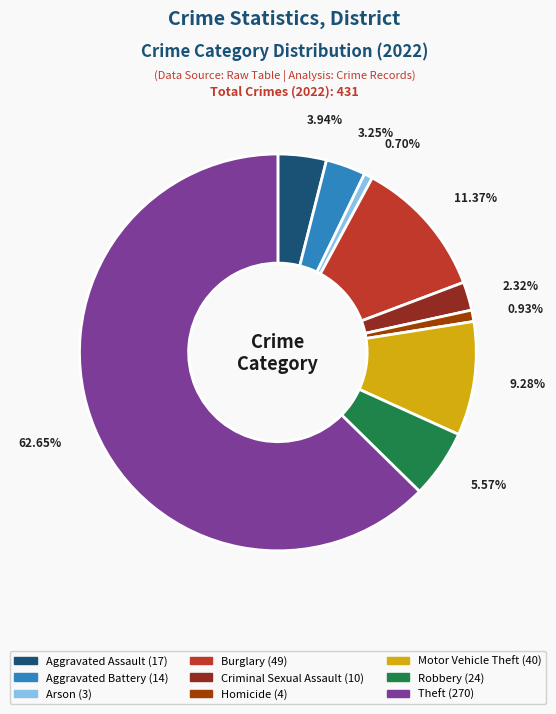

What portion of the pie excludes Homicide?

99.1%